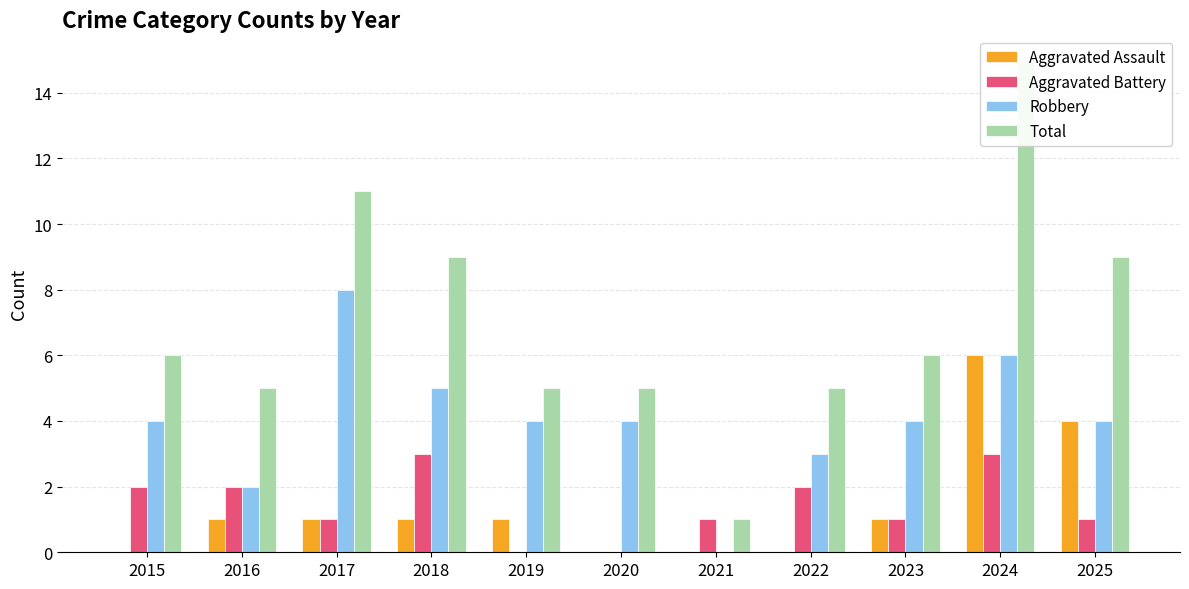

Does the chart contain stacked bars?

No